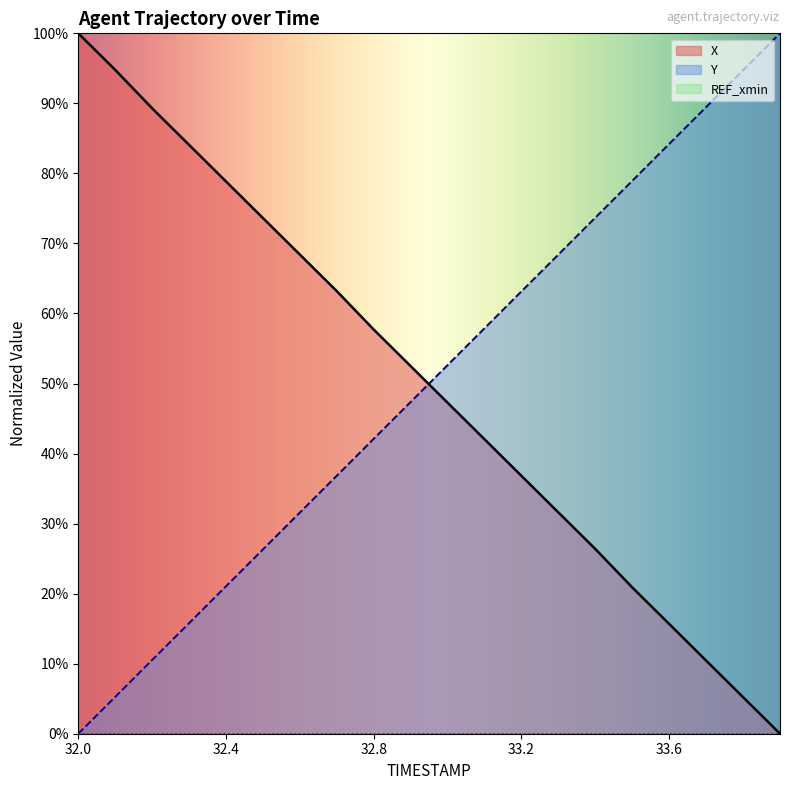

What is the label of the 3rd point from the left?

32.2